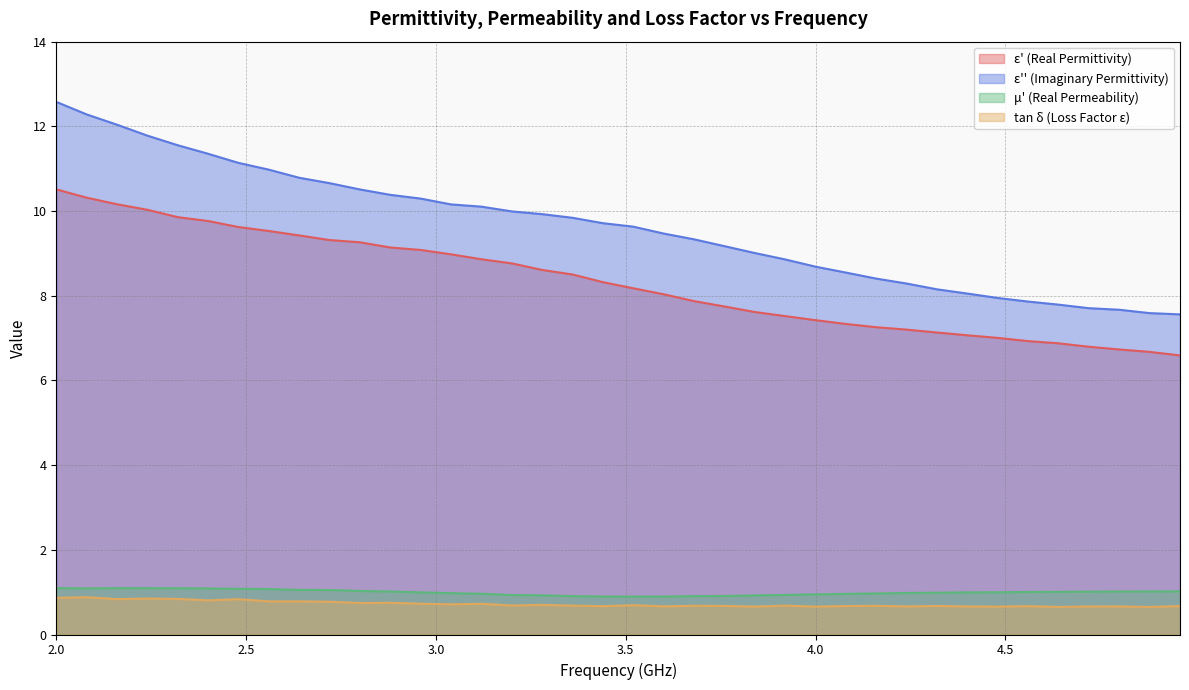

True or false: mu_prime and tg_delta_epsilon cross at least once.

False